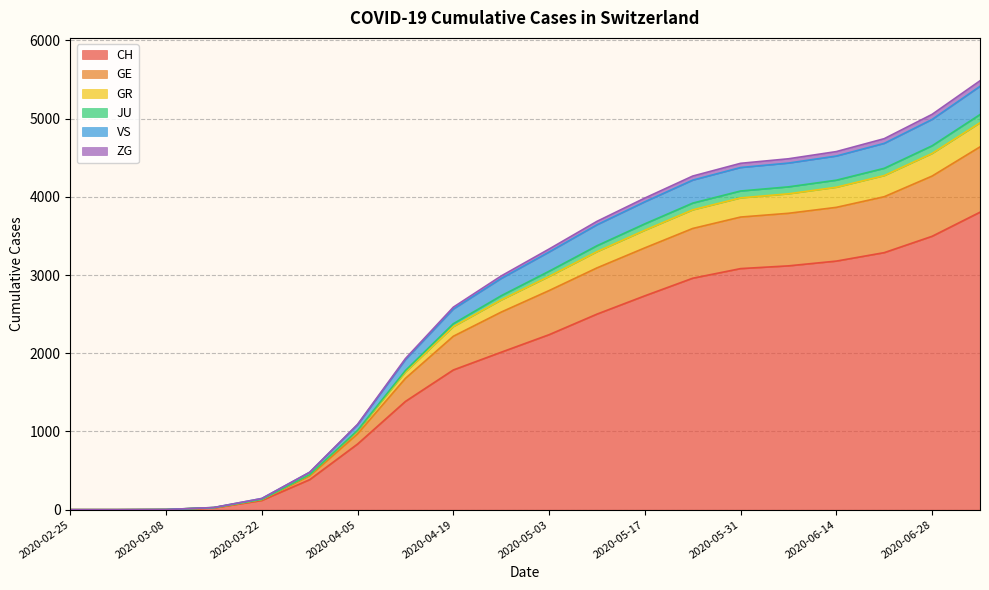

True or false: GR has more than 2 points higher than both neighbors.

False